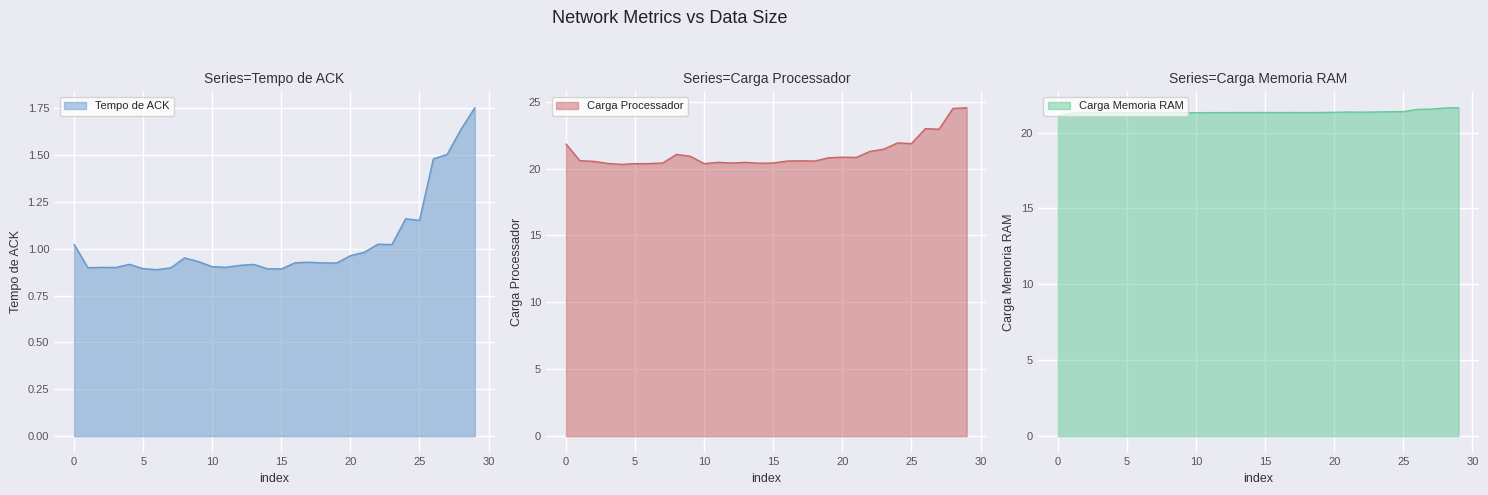

True or false: Tempo de ACK has a value of 0.6 at 10.

False